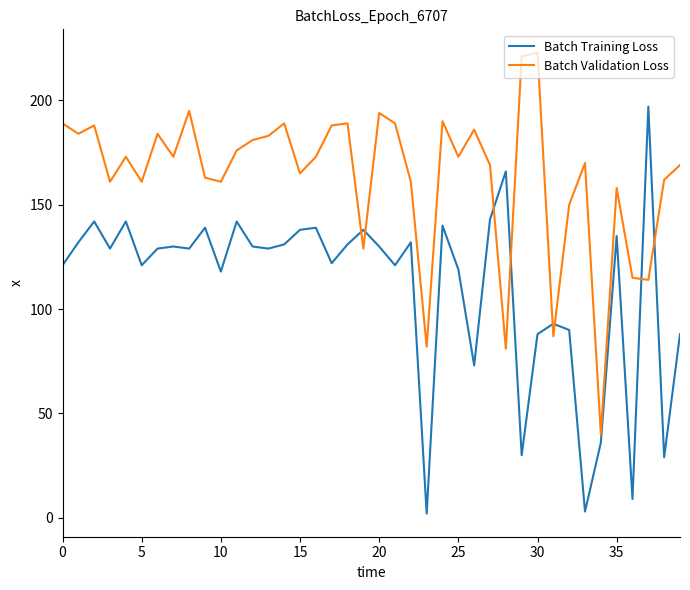

Which series has the widest spread of values?

Batch Training Loss